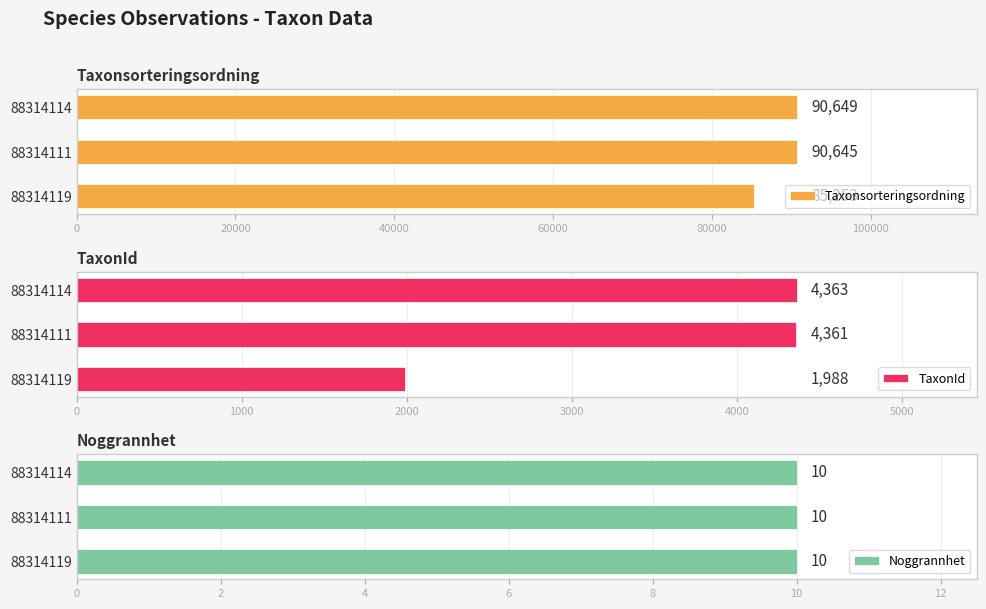

The TaxonId series shows 4363 at 88314114. True or false?

True